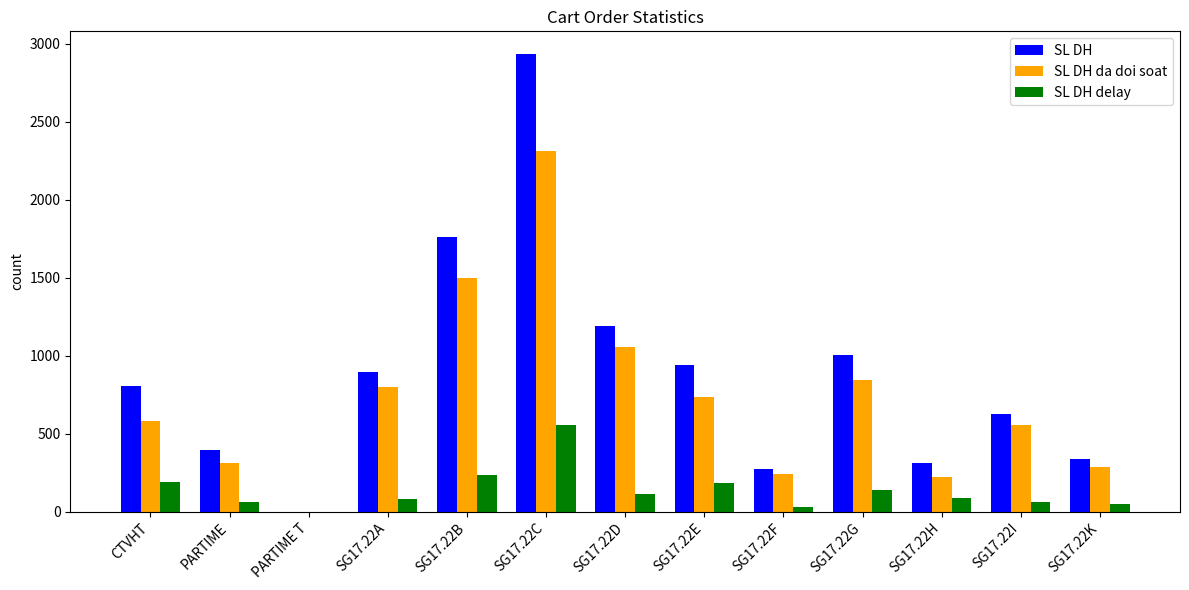

Which series has the largest total across all categories?

SL DH